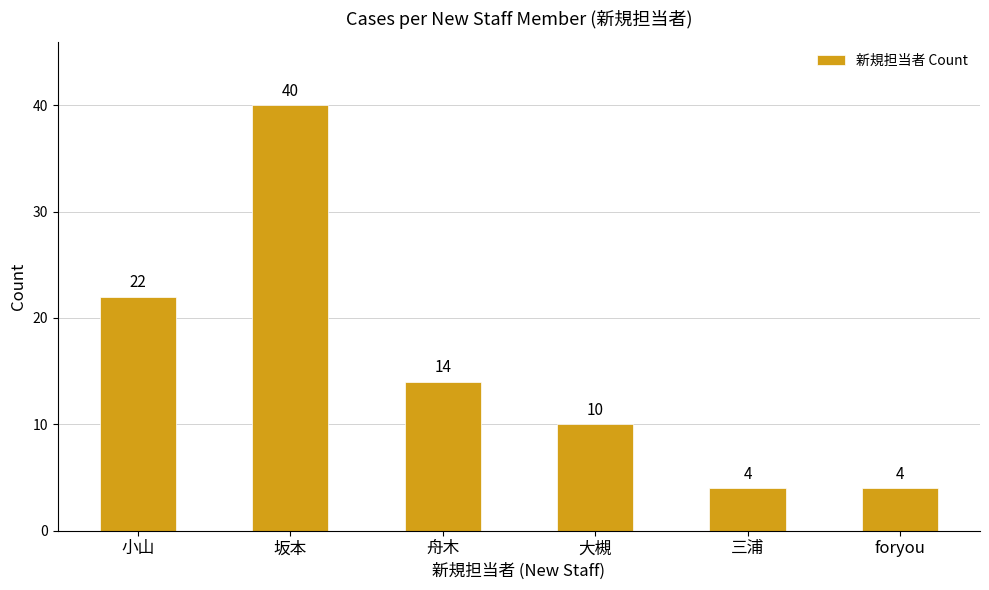

What is the value of the 5th bar from the left?

4